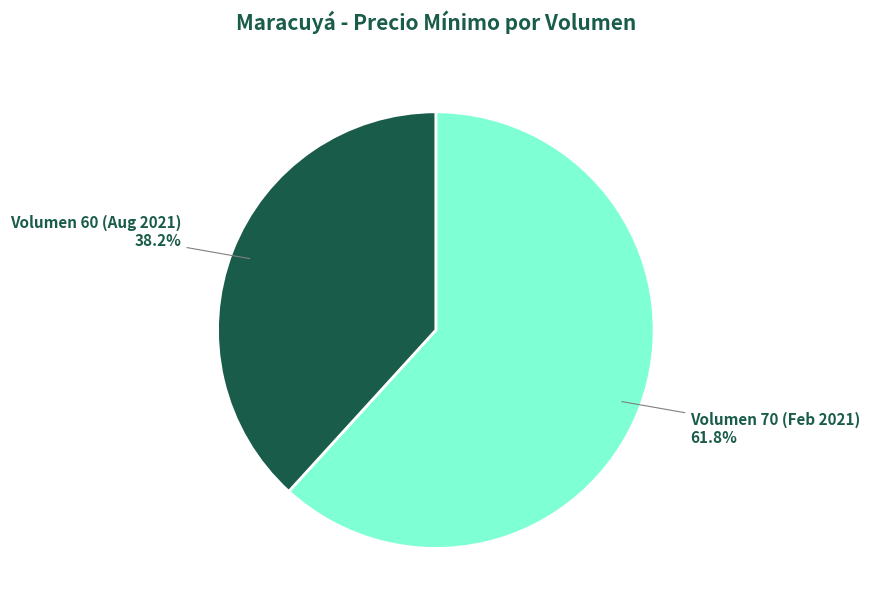

Is there any slice that represents more than half of the pie?

Yes